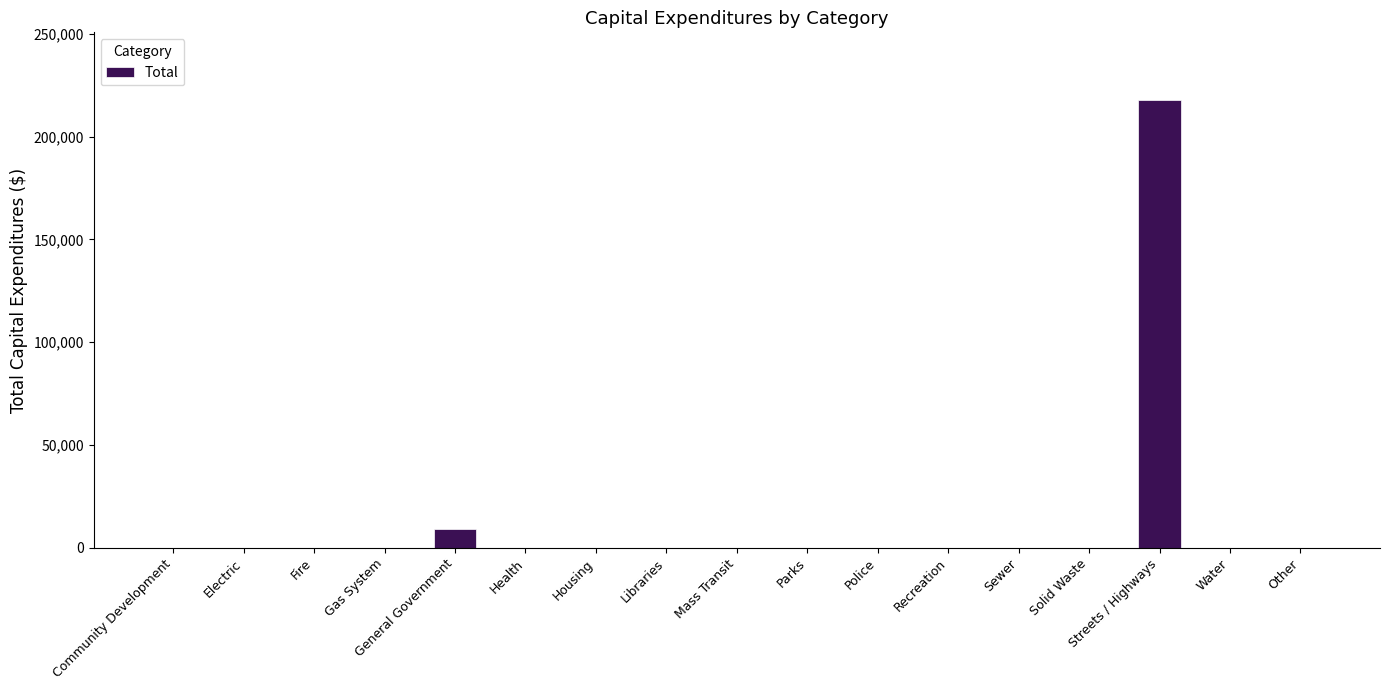

Reading right to left, what are all the values shown in this chart?

0	0	218065	0	0	0	0	0	0	0	0	0	9065	0	0	0	0